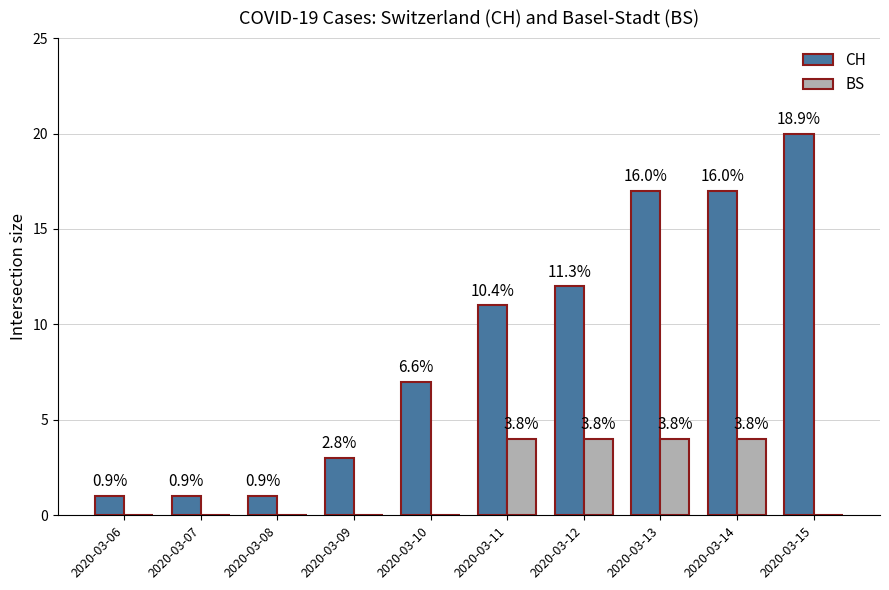

How many groups of bars are there?

10